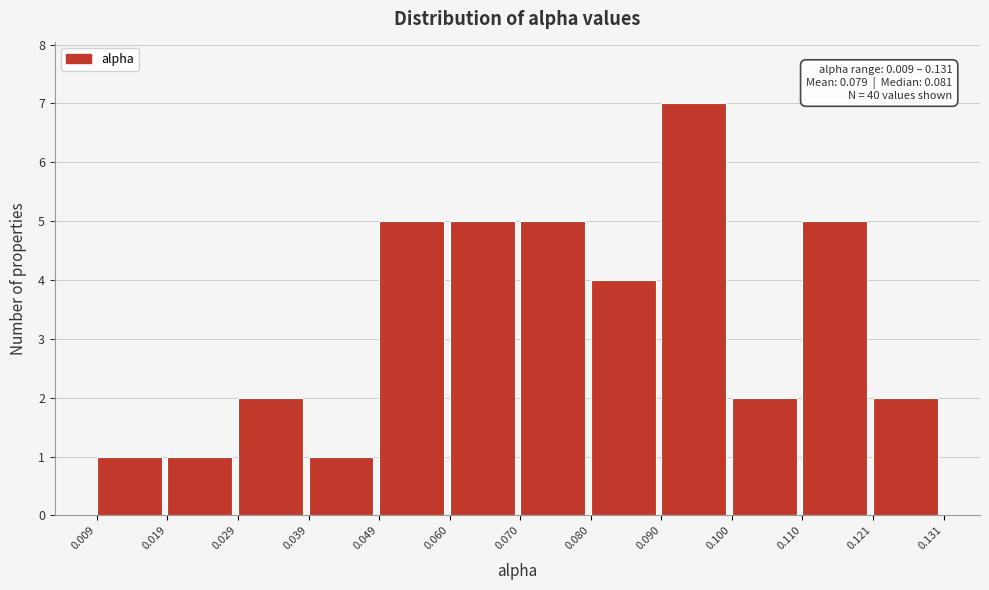

Over which range of the x-axis is the bar tallest?

0.090 to 0.100